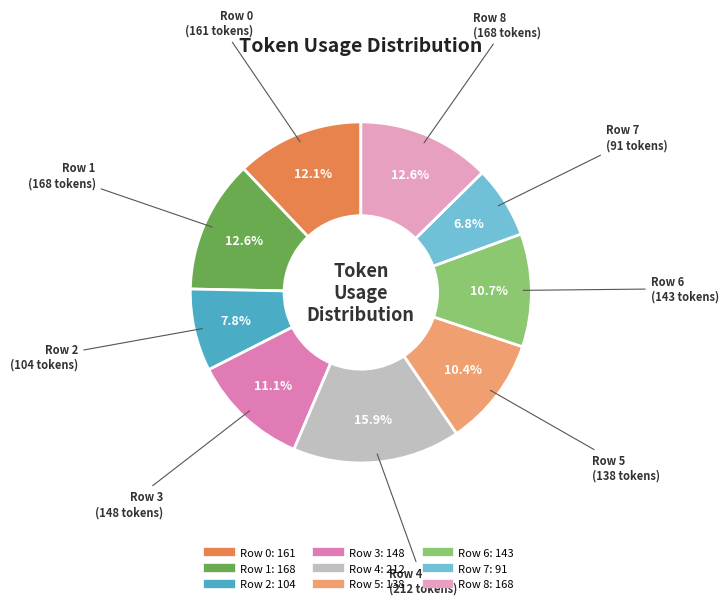

What percentage is the Row 1 slice, to the nearest percent?

13%